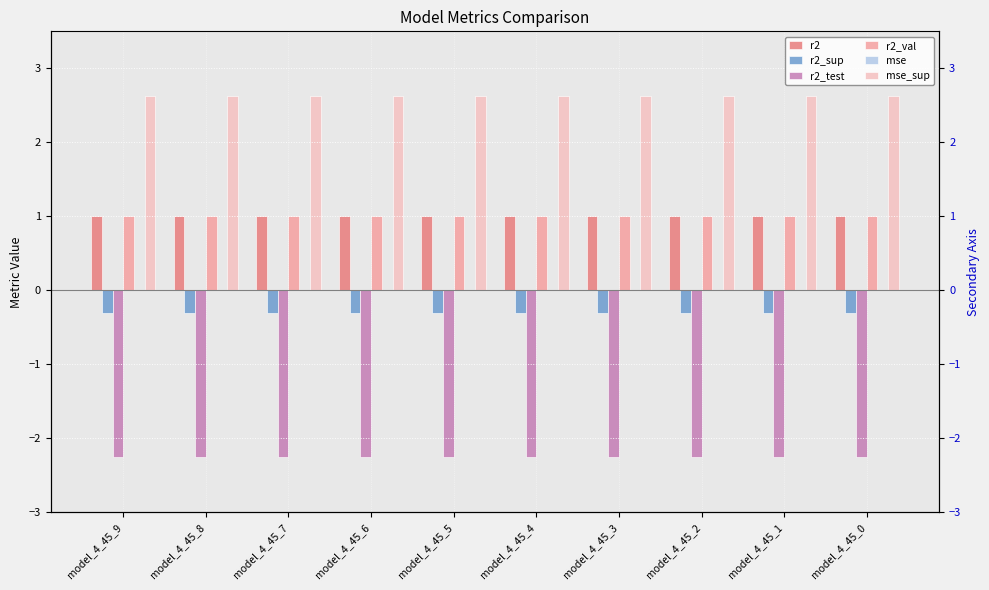

What value does the r2_test series have at model_4_45_4?

-2.2